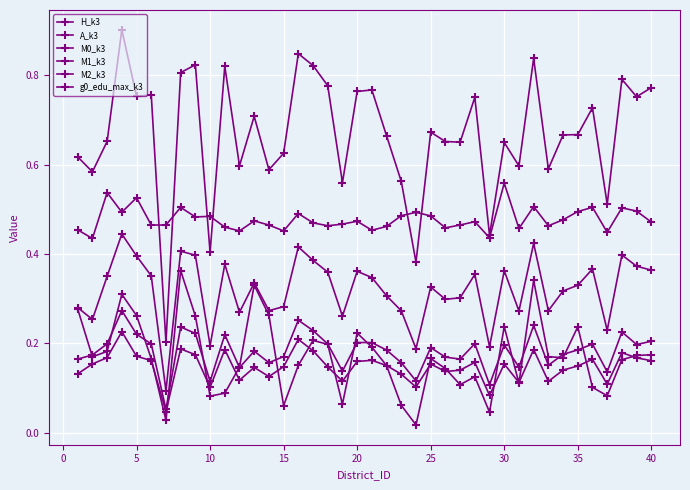

Does the chart have visible grid lines?

Yes